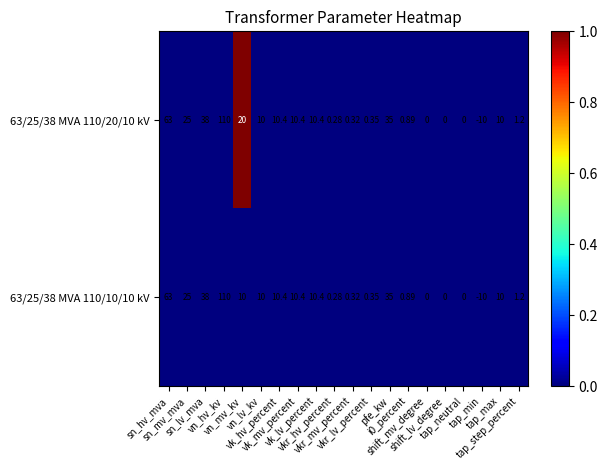

At vn_hv_kv, list the series in order from smallest to largest.

63/25/38 MVA 110/20/10 kV, 63/25/38 MVA 110/10/10 kV